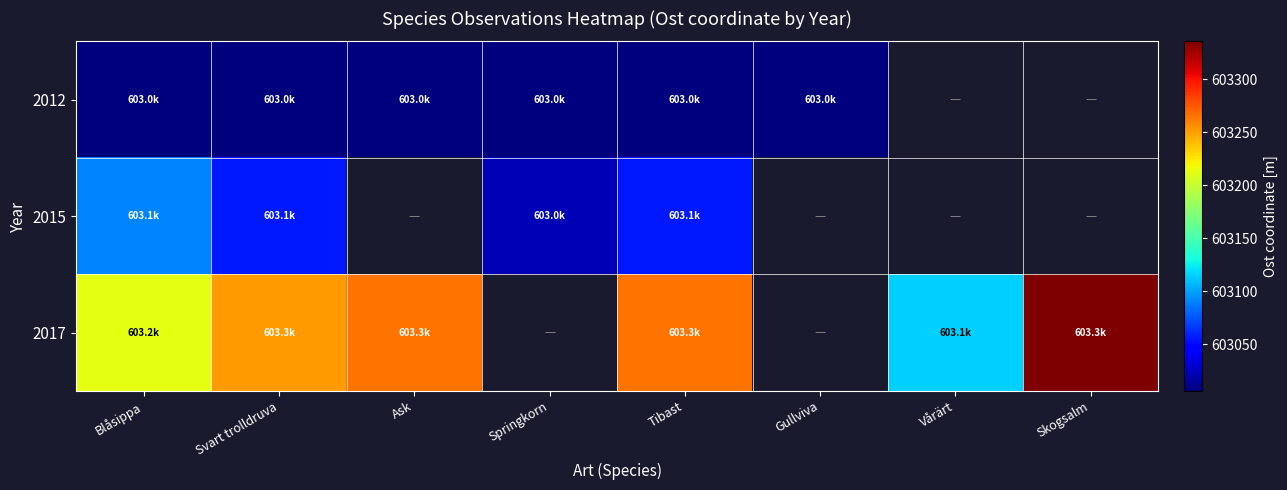

The value of 2017 at Skogsalm is 603335.8. True or false?

True